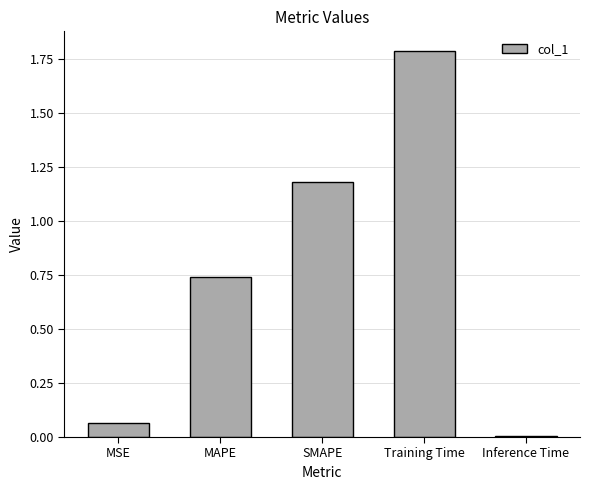

Which label corresponds to the smallest value in the chart?

Inference Time